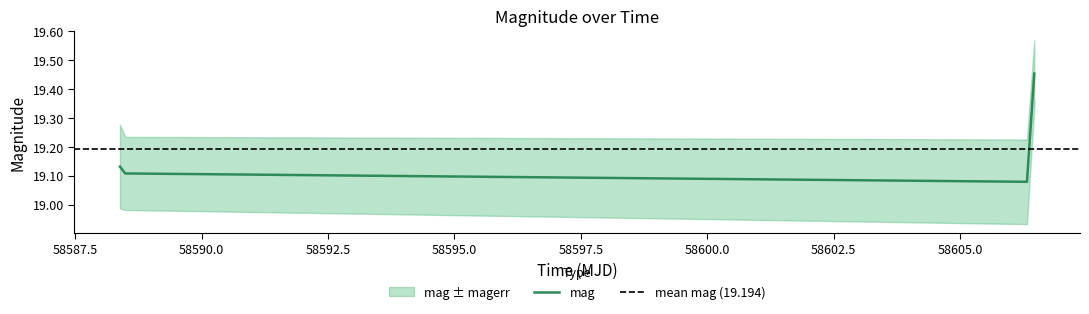

What is the sum of all values?

76.8